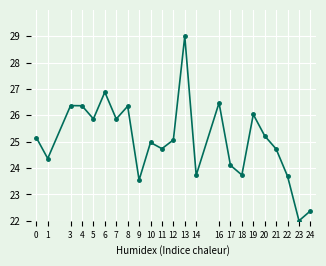

What is the difference between the second highest and minimum values?

4.9